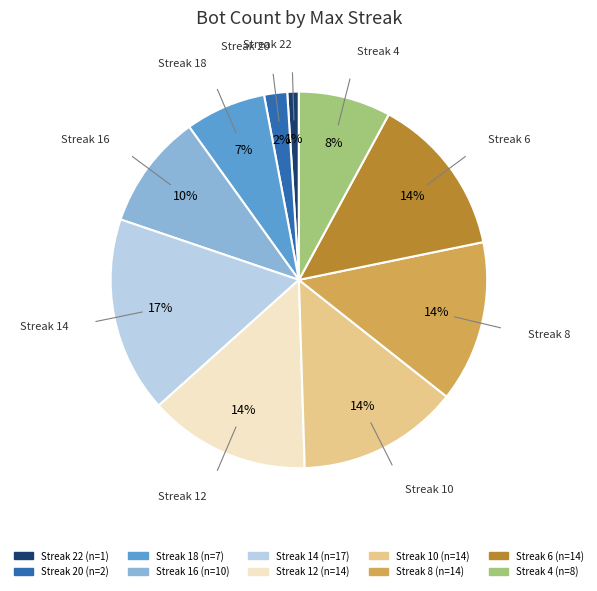

Does any single category account for the majority?

No